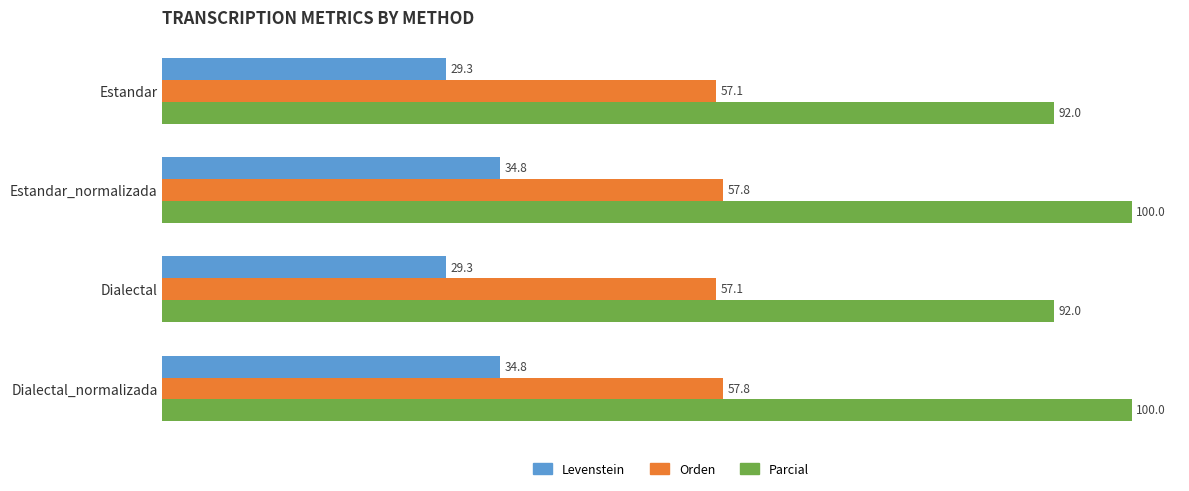

What is the sum of all Parcial values?

384.0